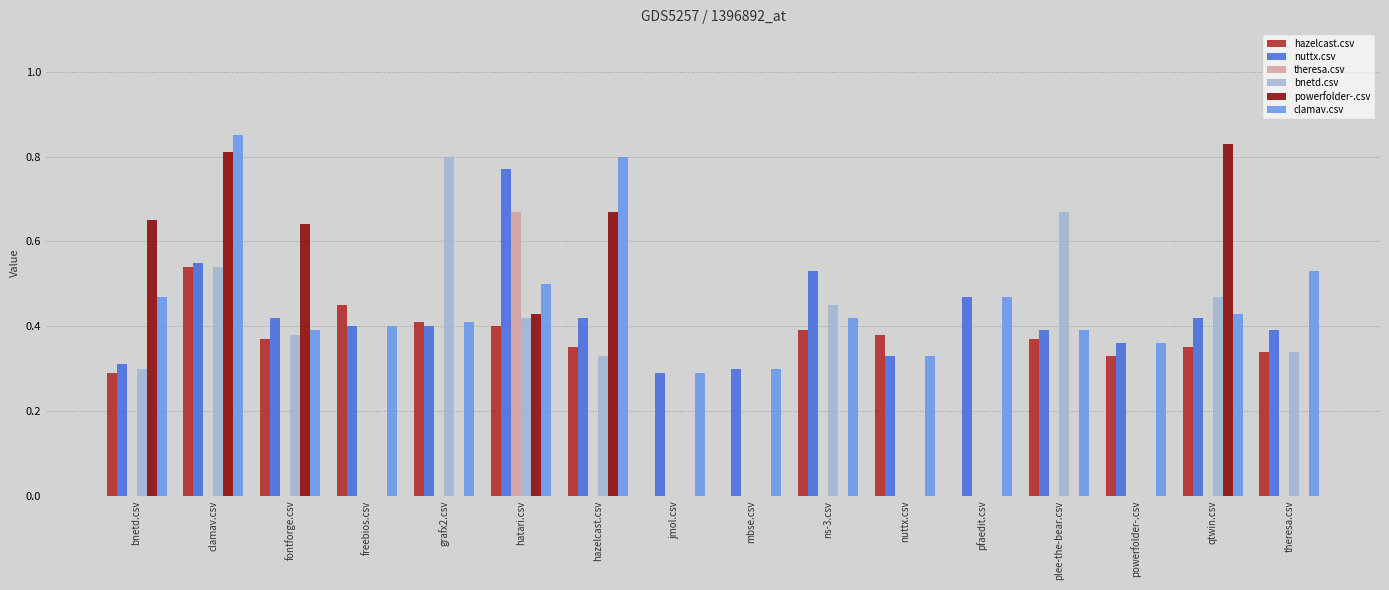

What is the sum of the bnetd.csv values at hazelcast.csv and plee-the-bear.csv?

1.0